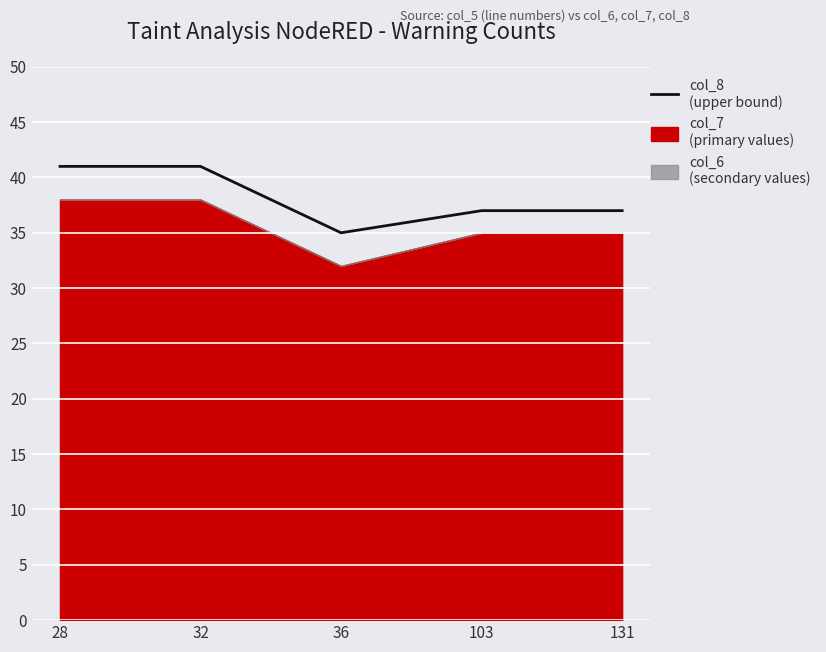

What is the value of the 5th point from the left?

37